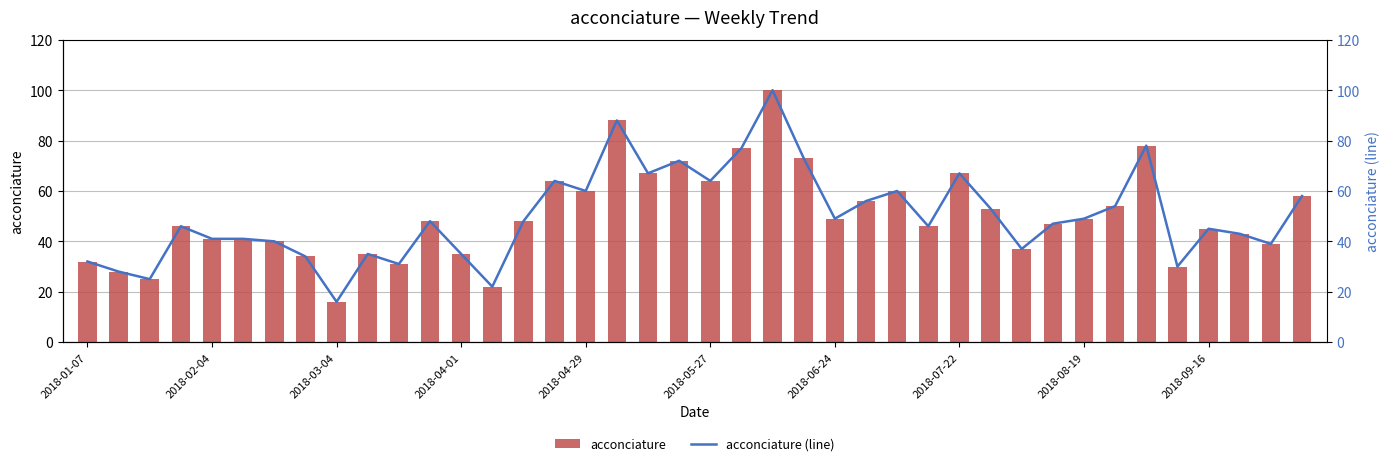

How many data points in acconciature are above 48?

18